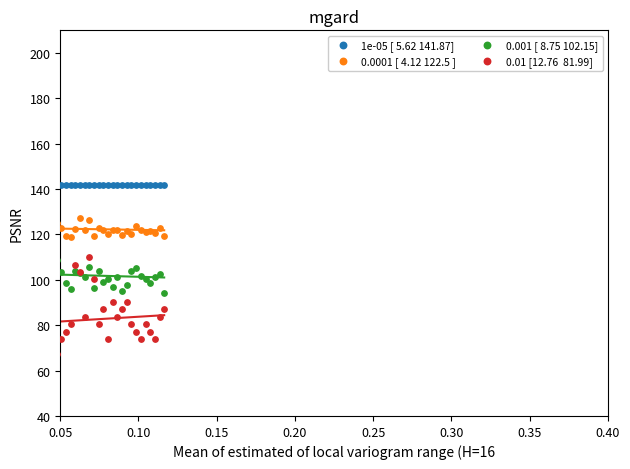

At how many categories does at least one series exceed 64?

40